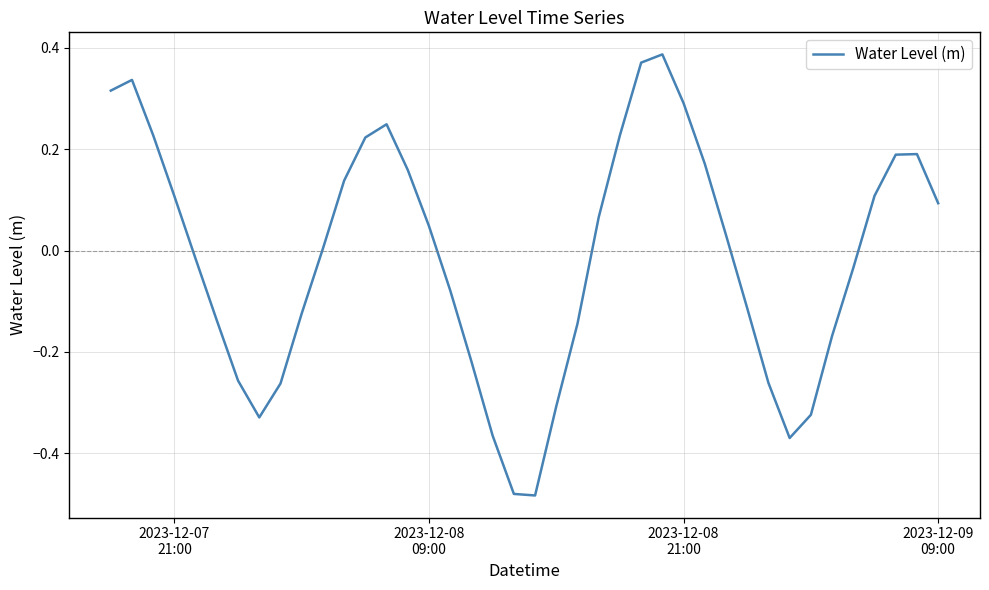

What is the difference between the maximum and minimum values?

0.9